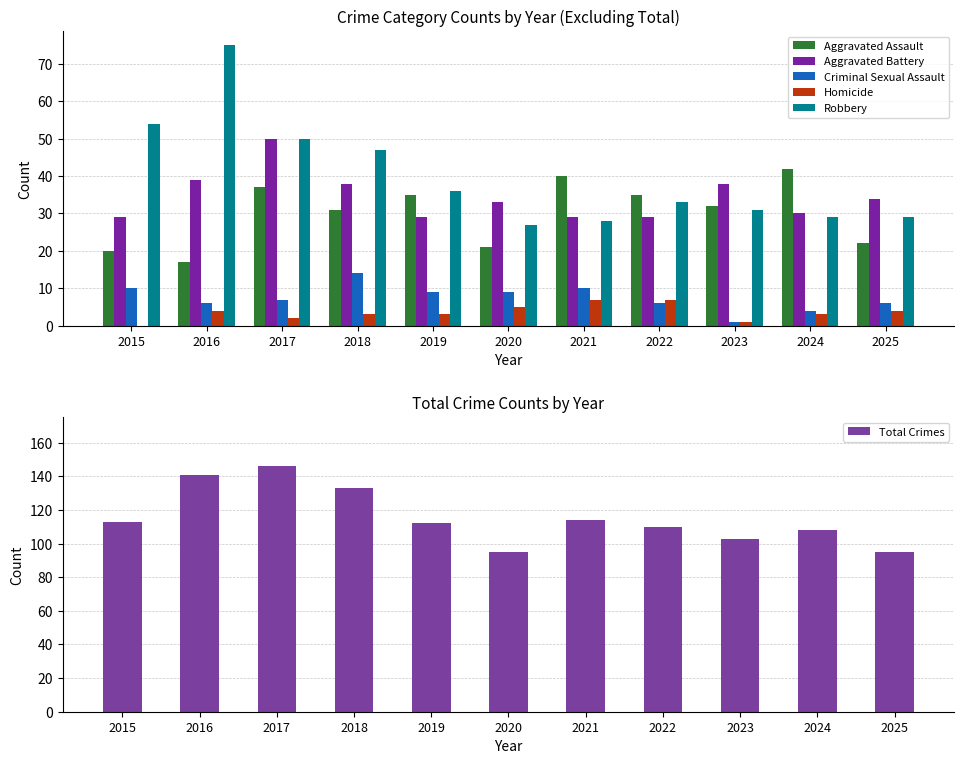

At which category is the sum across all series the highest?

2017